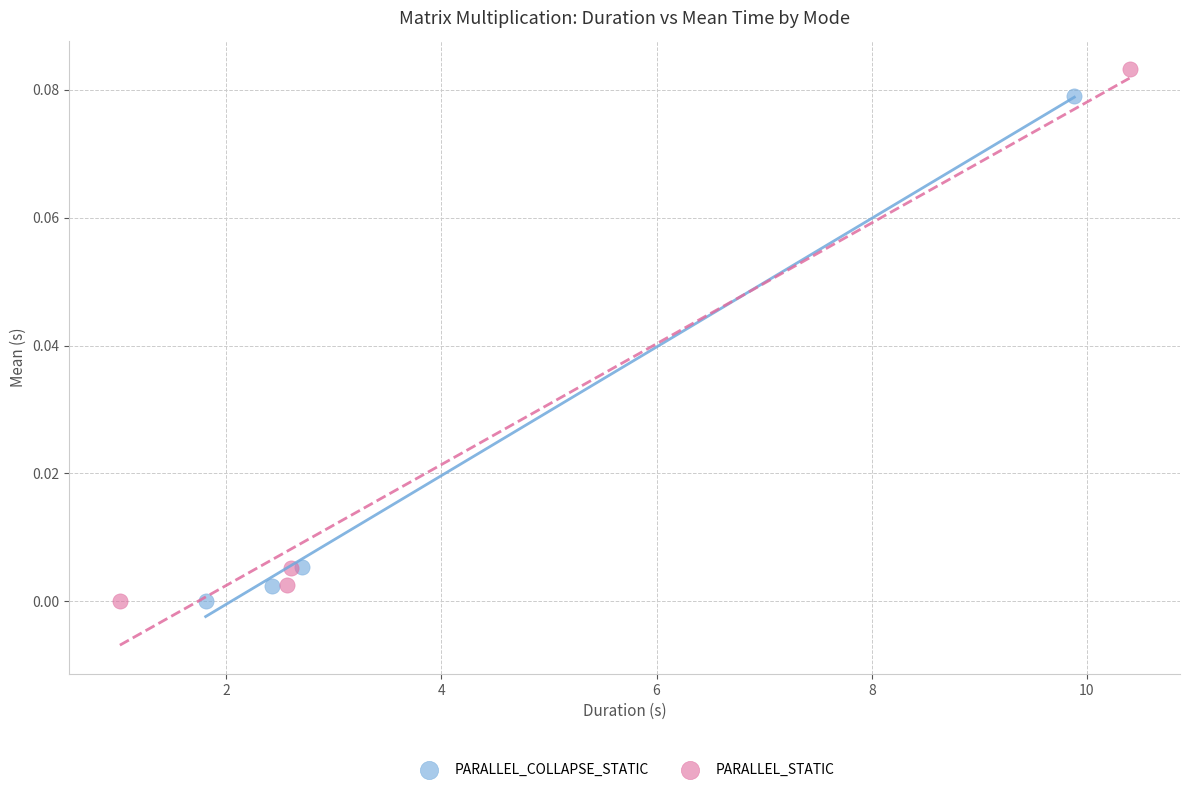

Which series has the widest spread of Y values?

PARALLEL_STATIC